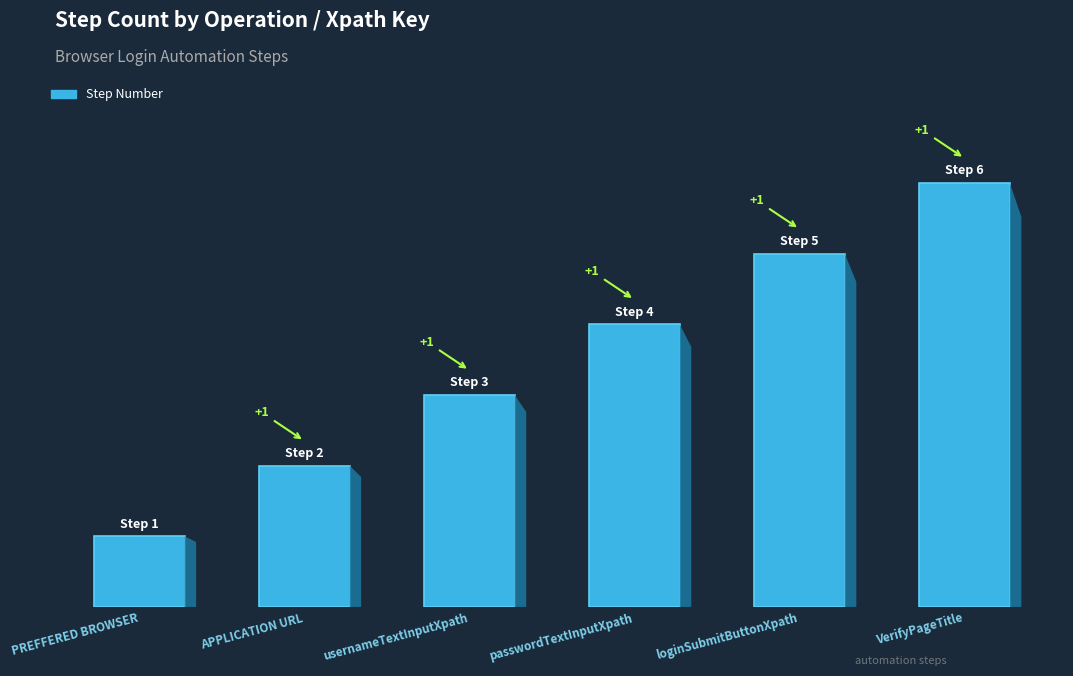

Where is the data nearest to the value 3?

usernameTextInputXpath